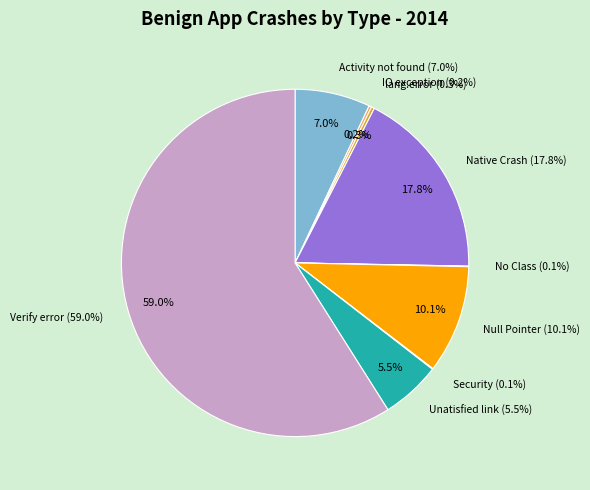

To the nearest percent, what is the average slice percentage?

11%